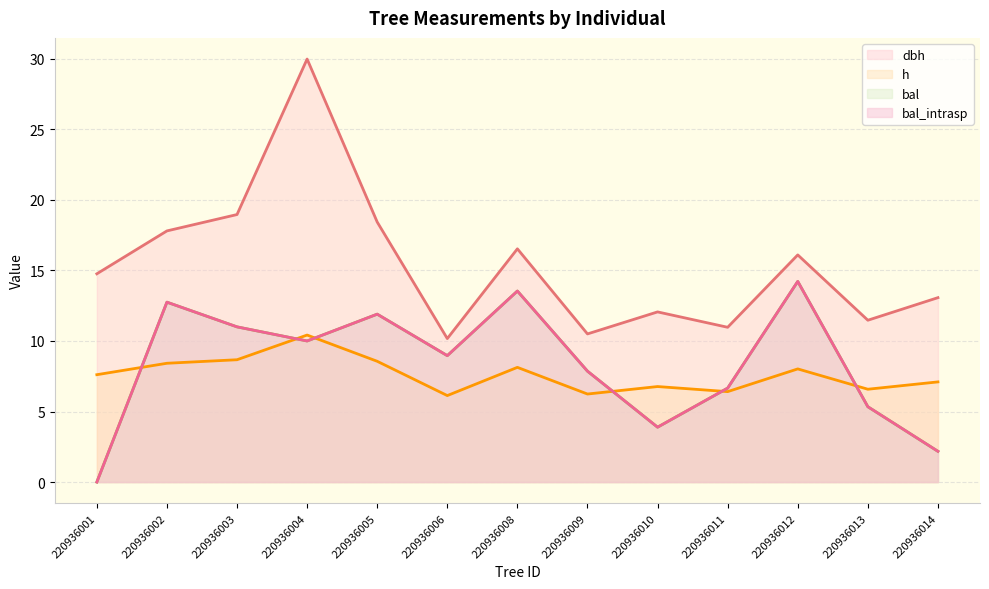

What is the sum of the bal values at 220936009 and 220936004?

17.9